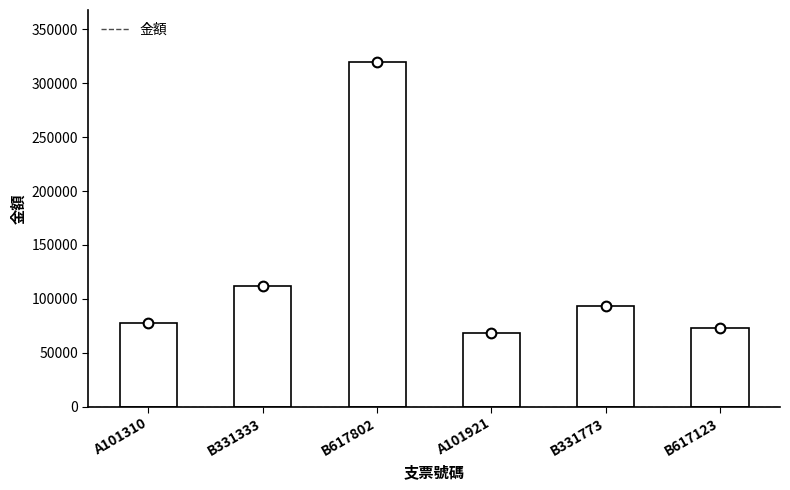

Reading left to right, extract all data points from this chart.

A101310=78000	B331333=112200	B617802=320000	A101921=68000	B331773=93000	B617123=73200